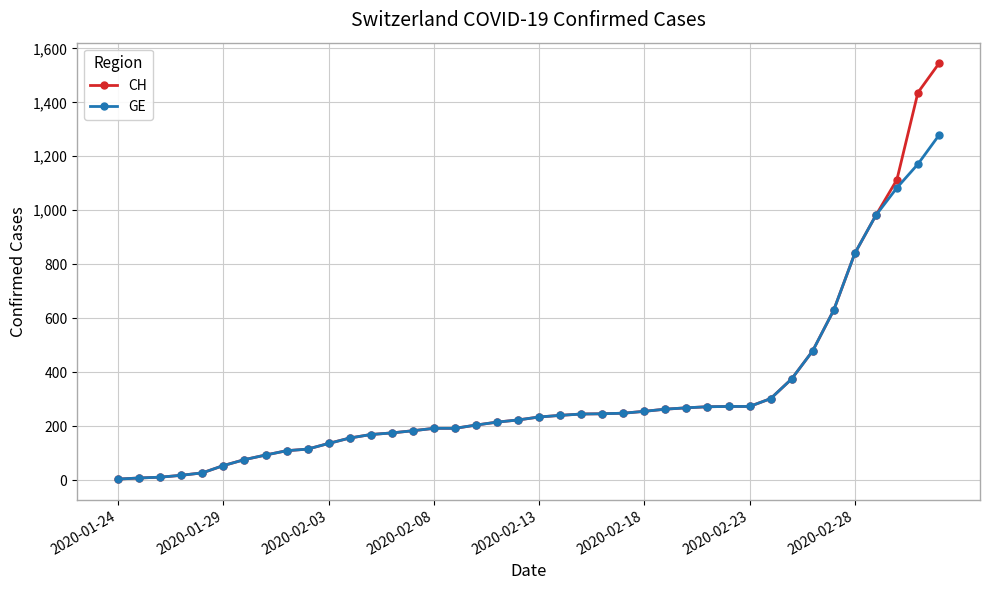

At how many categories does at least one series exceed 811?

5